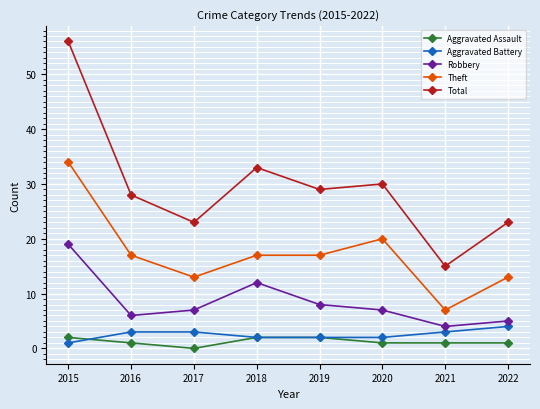

The Robbery series shows 19 at 2015. True or false?

True